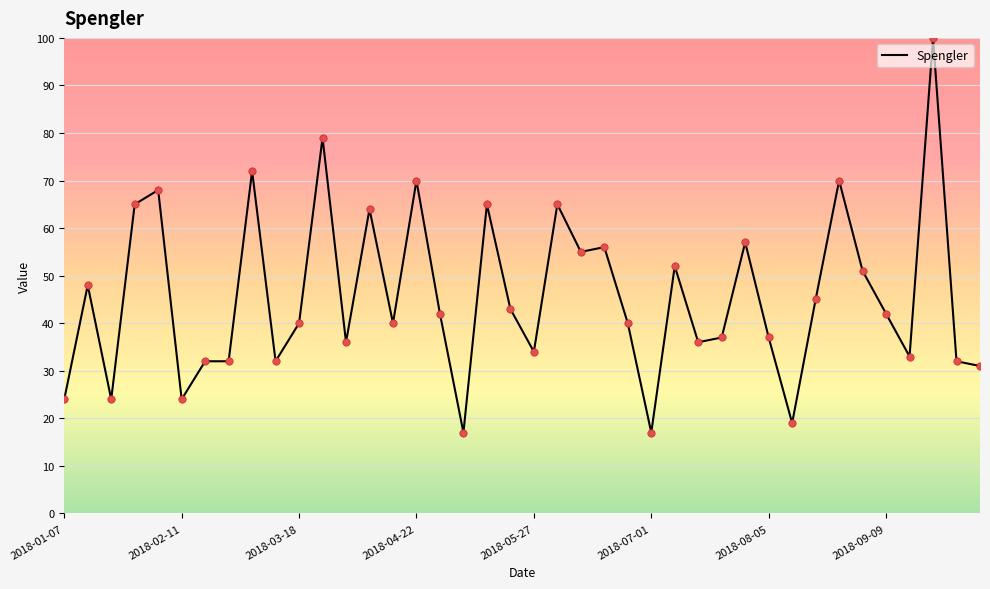

What is the minimum value shown in the chart?

17